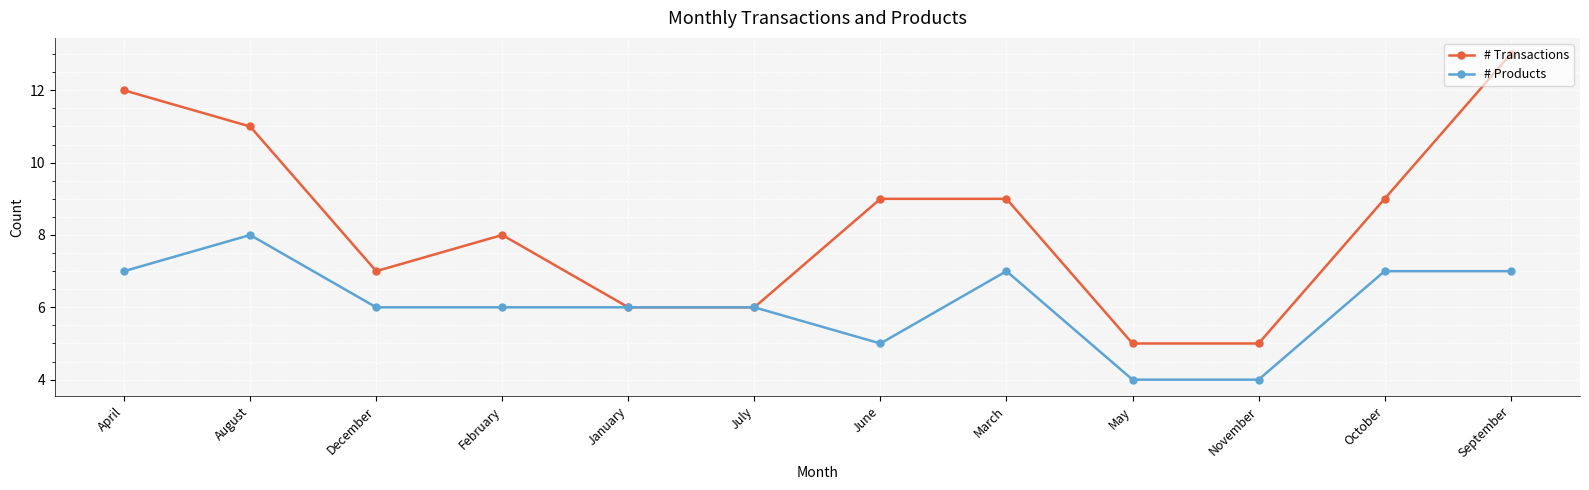

What is the total value across all series at May?

9